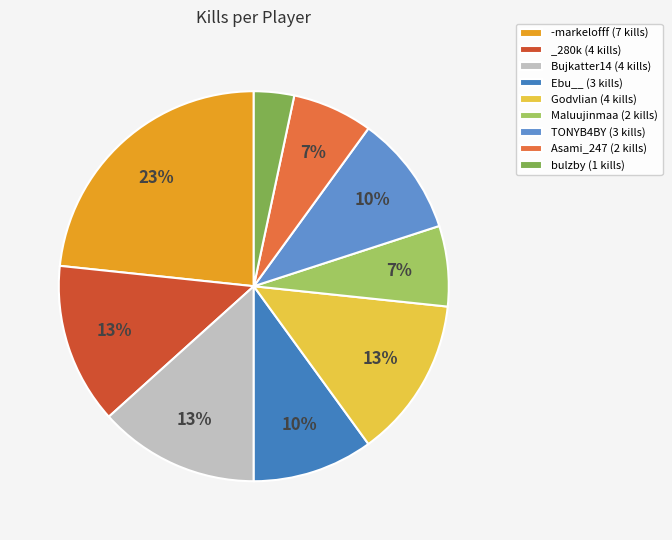

Which slice is the largest?

-markelofff